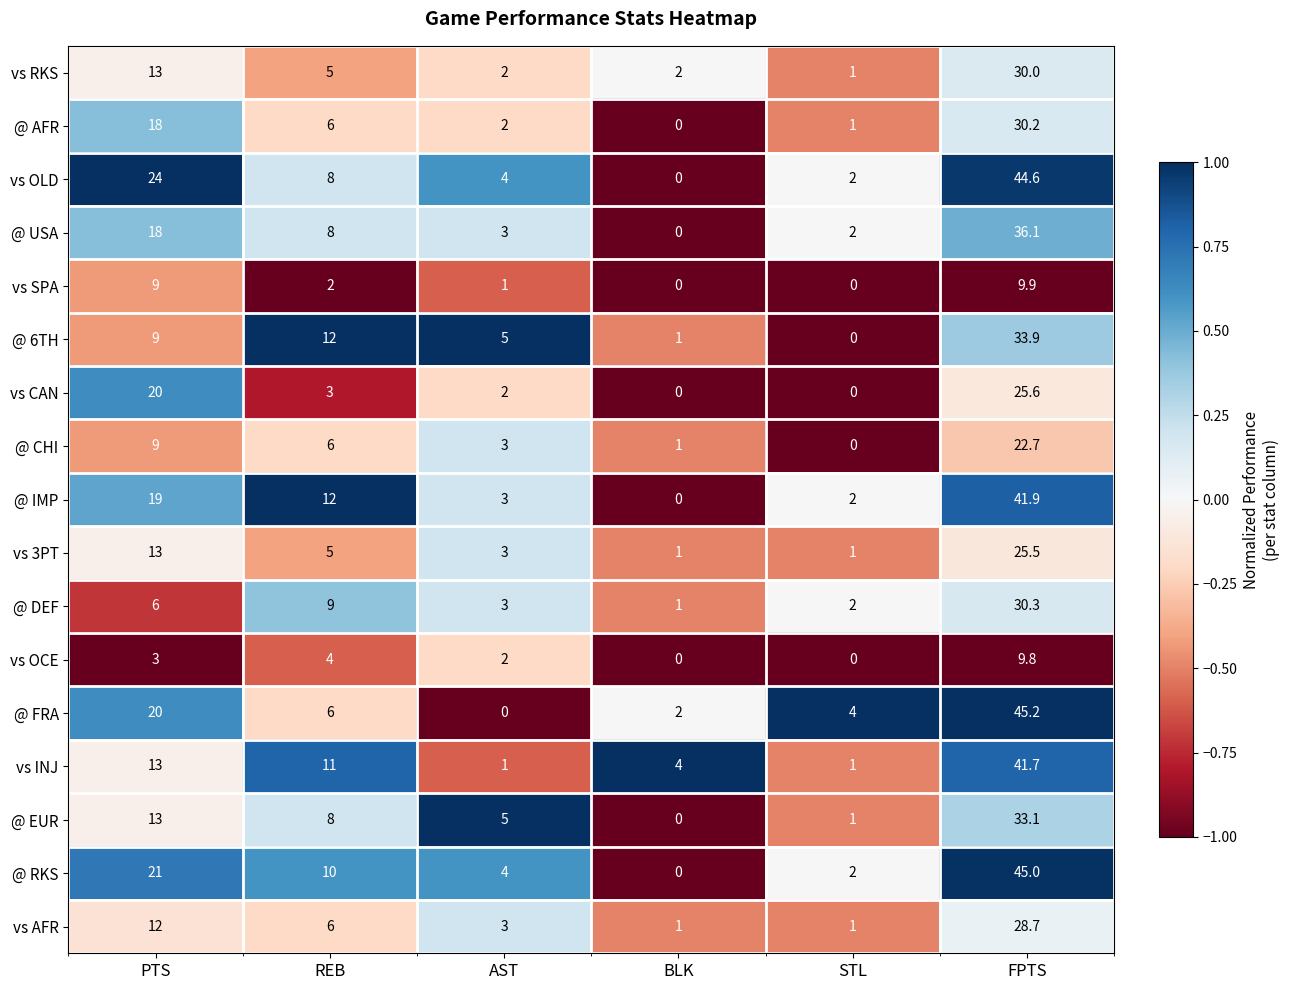

What is the difference between the second highest and minimum values in the @ DEF series?

8.0